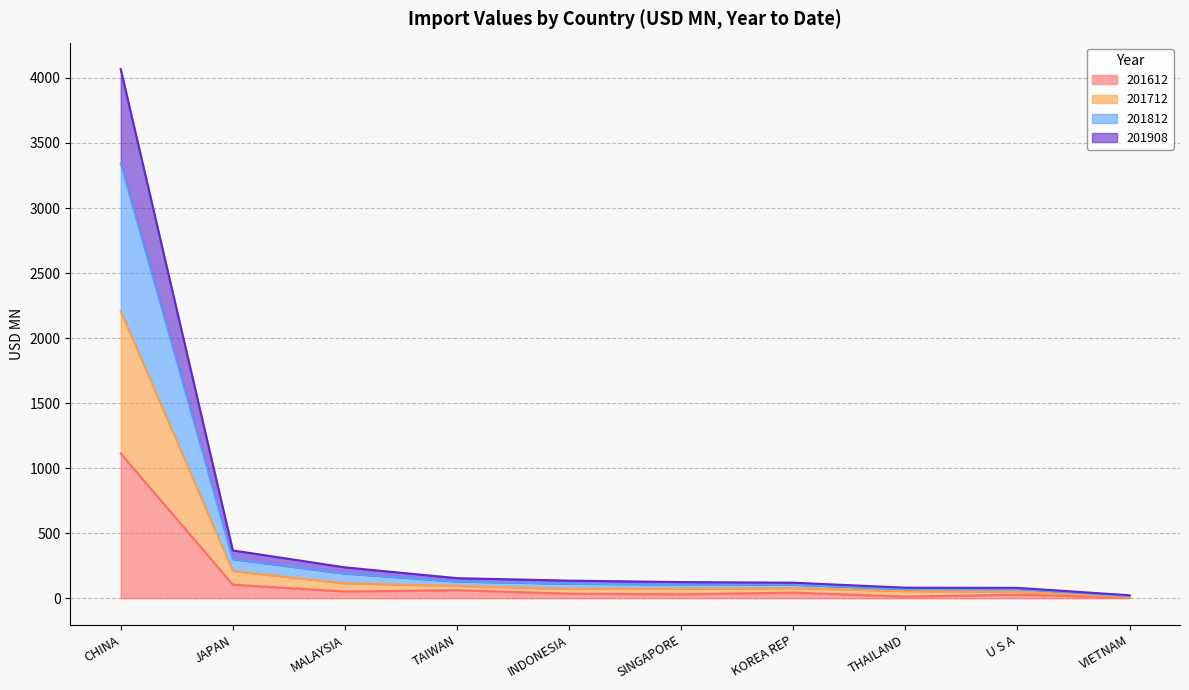

How many lines are shown in the chart?

4